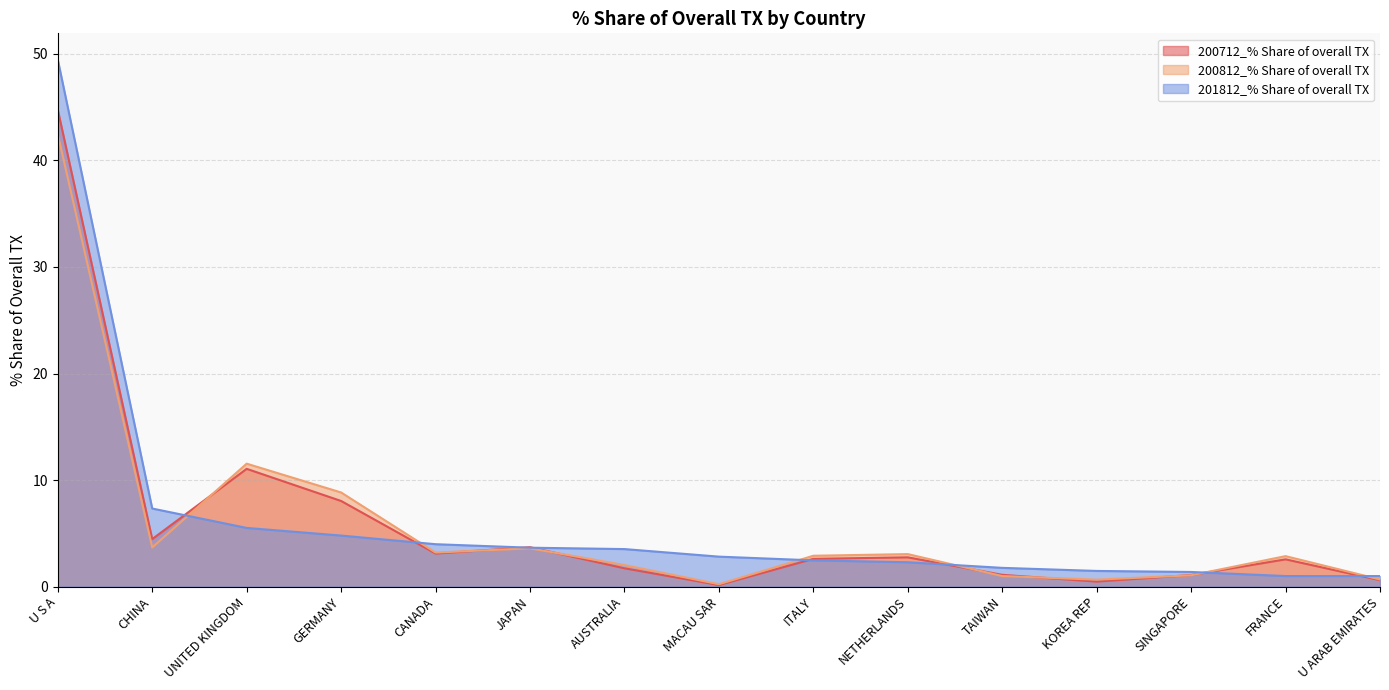

Which series has the widest spread of values?

201812_% Share of overall TX